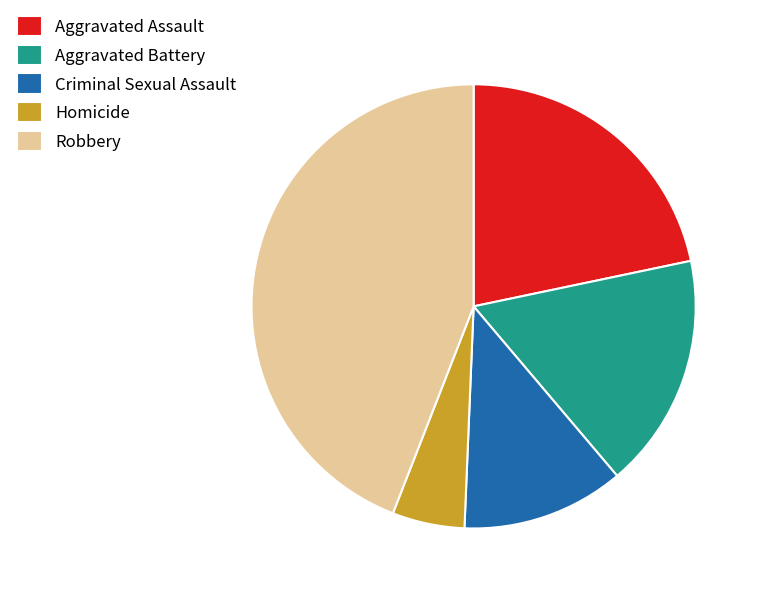

Does Criminal Sexual Assault represent more than half of the total?

No